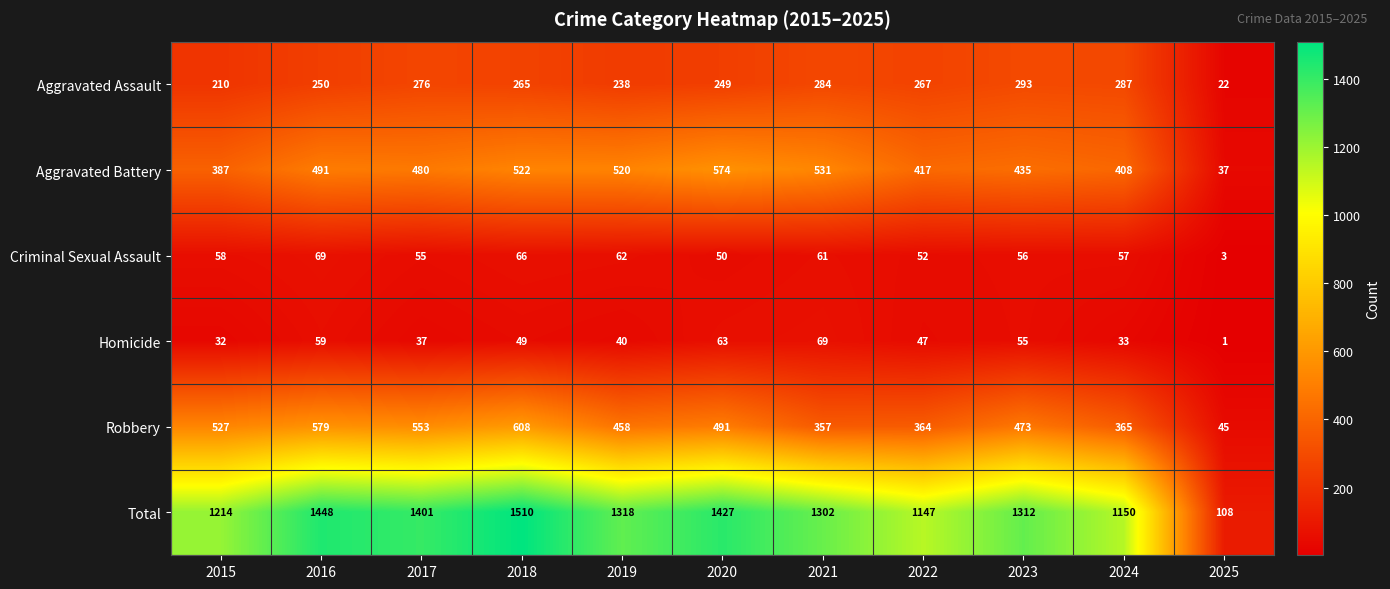

Rank the series at 2017 from lowest to highest value.

Homicide, Criminal Sexual Assault, Aggravated Assault, Aggravated Battery, Robbery, Total